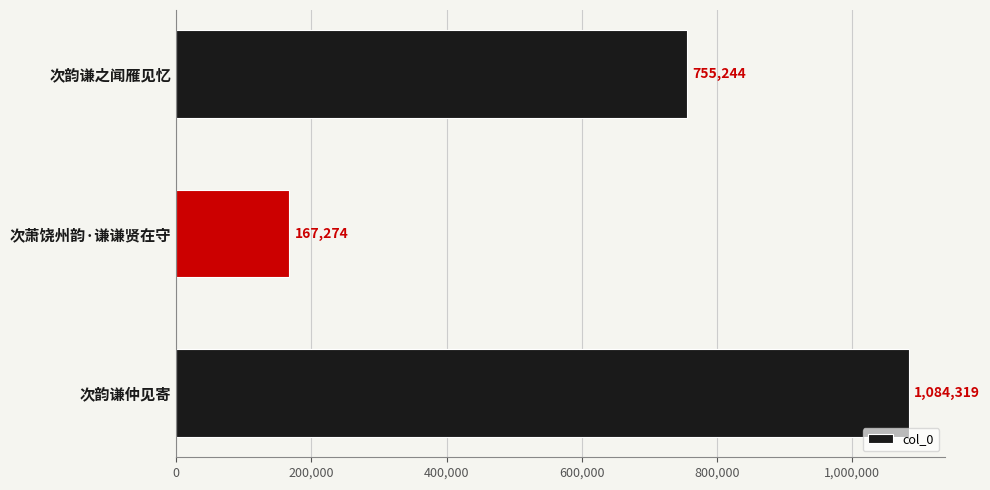

Count the number of data series in this chart.

1